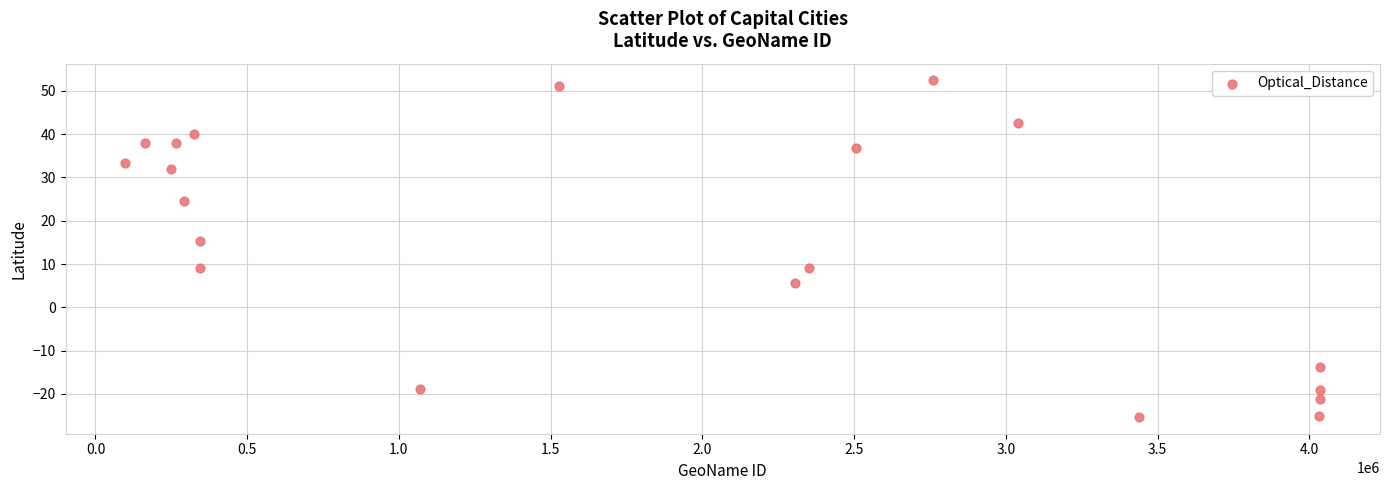

What Y value in the scatter plot is closest to 13?

15.3